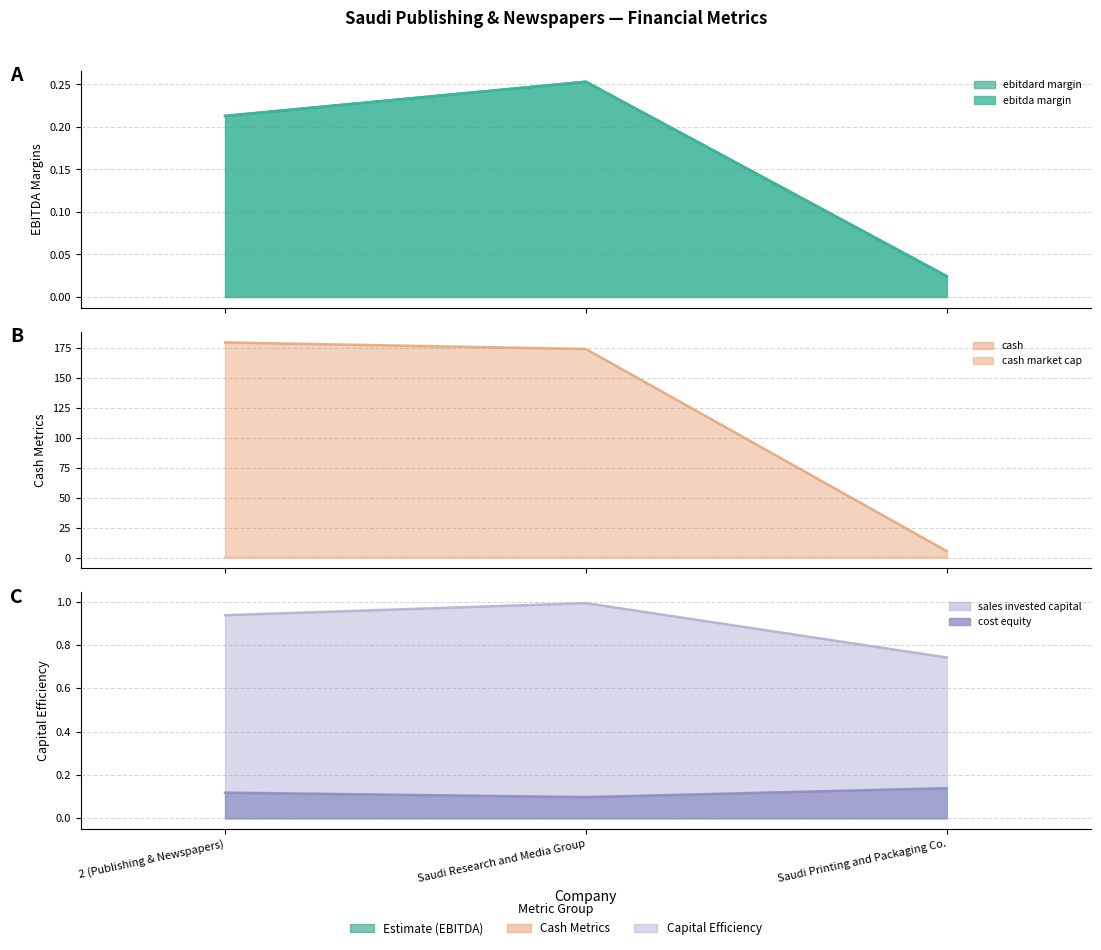

Is the value of cash_market_cap at 2 (Publishing & Newspapers) greater than the value of ebitdard_margin at 2 (Publishing & Newspapers)?

No